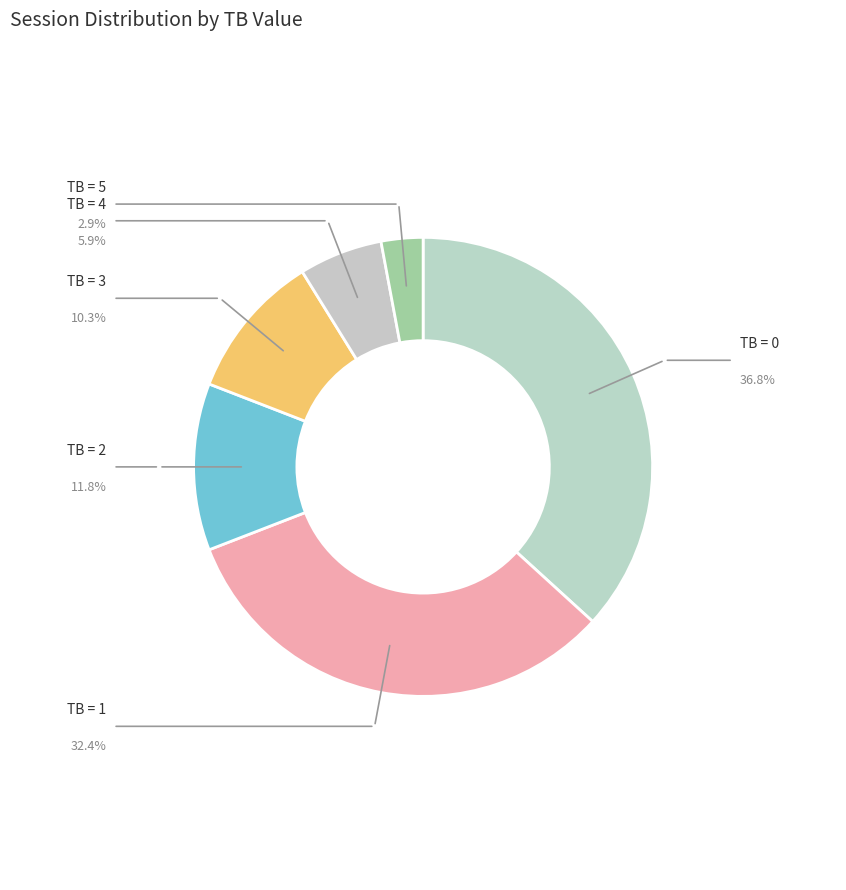

How many segments does this pie chart have?

6